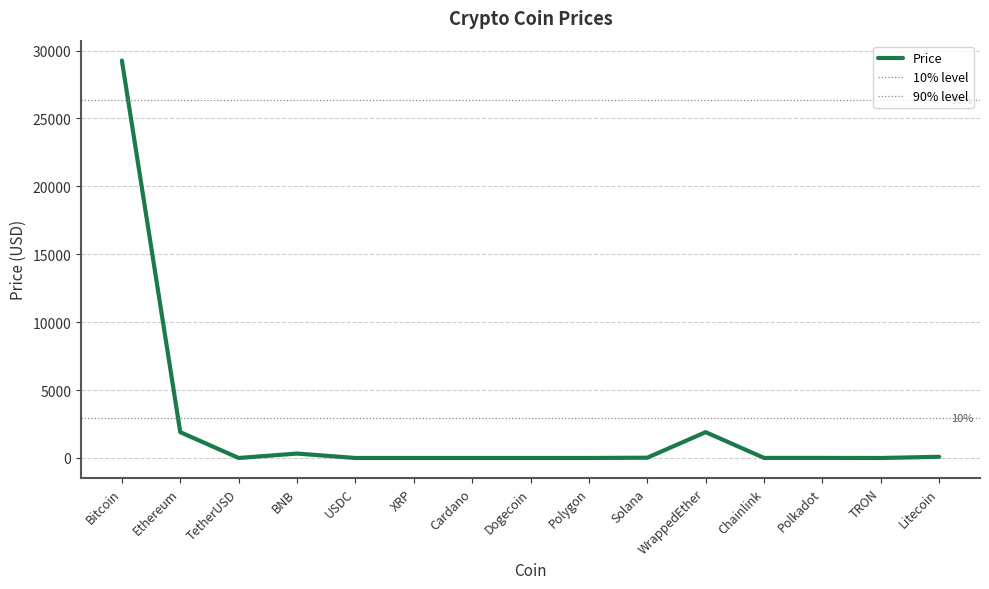

What is the sum of the values at Litecoin and WrappedEther?

1990.1